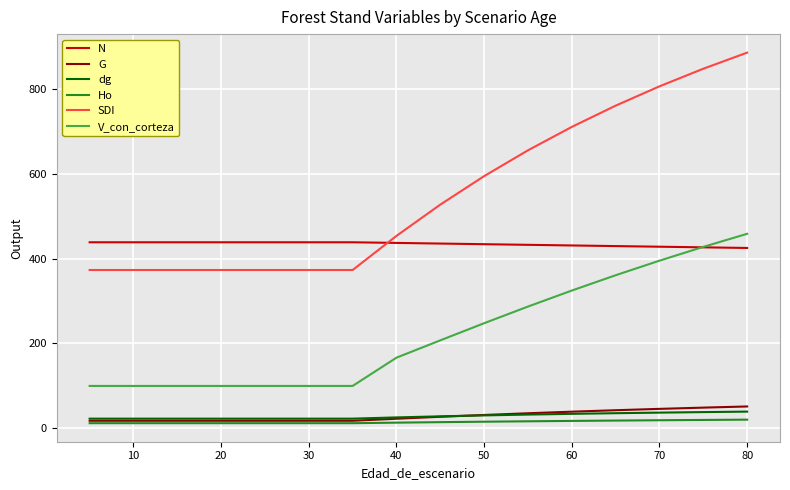

Which series has the largest total across all categories?

SDI